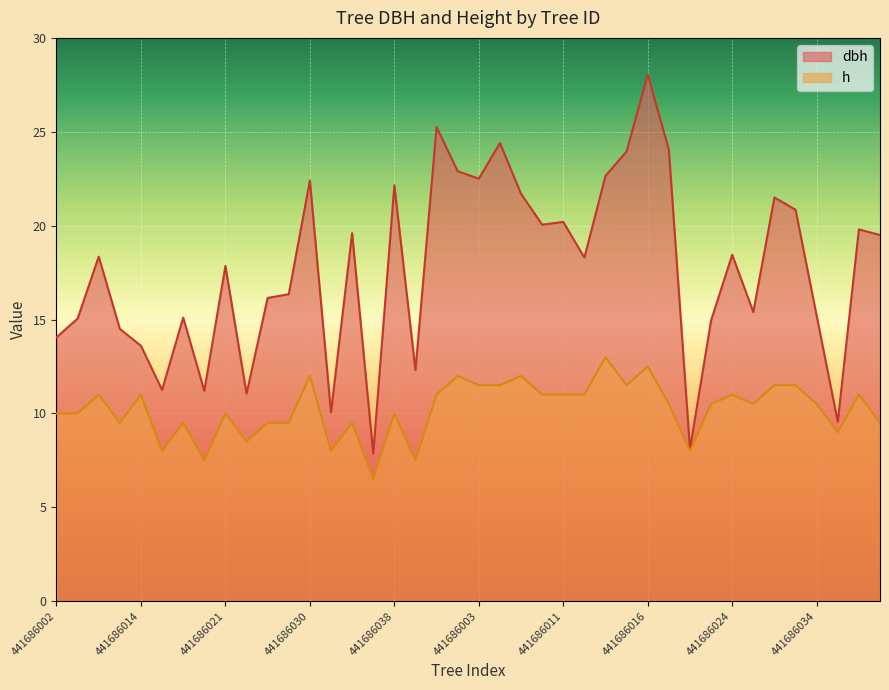

What is the difference between the dbh values at 441686019 and 441686022?

3.1